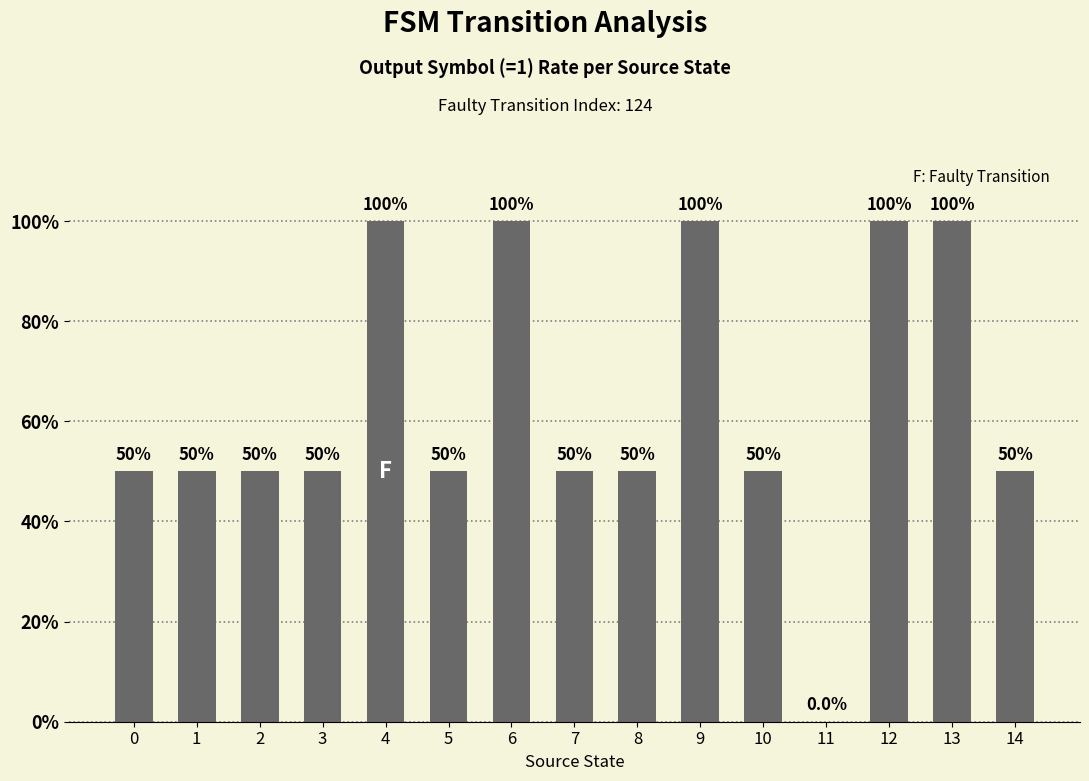

What is the average value?

63